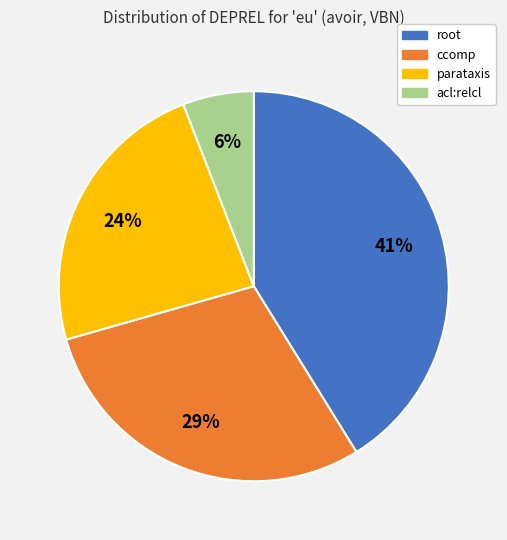

To the nearest percent, what portion does ccomp represent?

29%